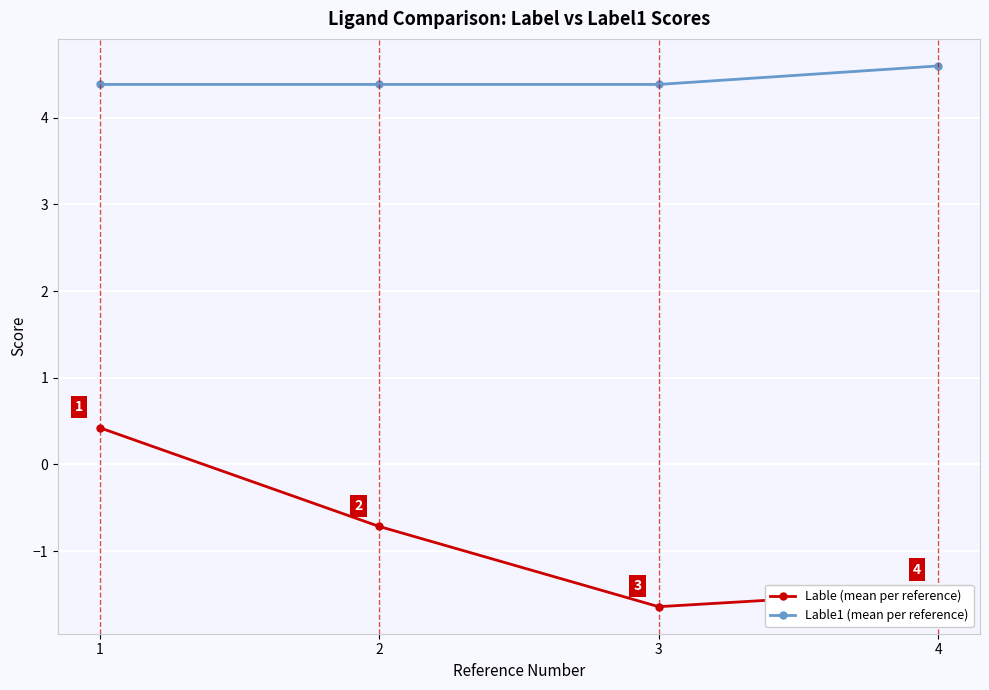

How many negative values does the Lable (mean per reference) series have?

3